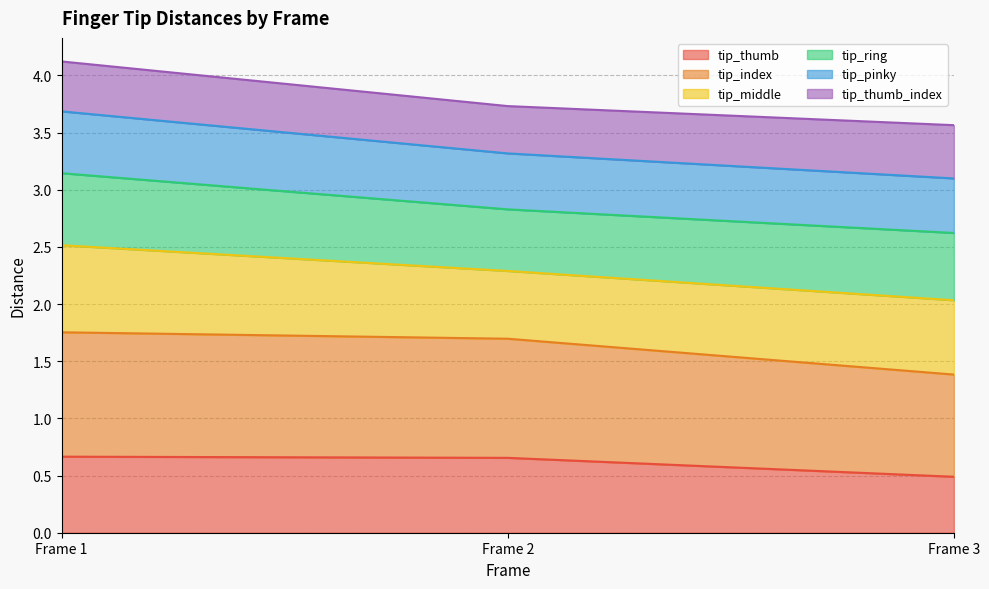

What is the total value across all series at Frame 3?

3.6